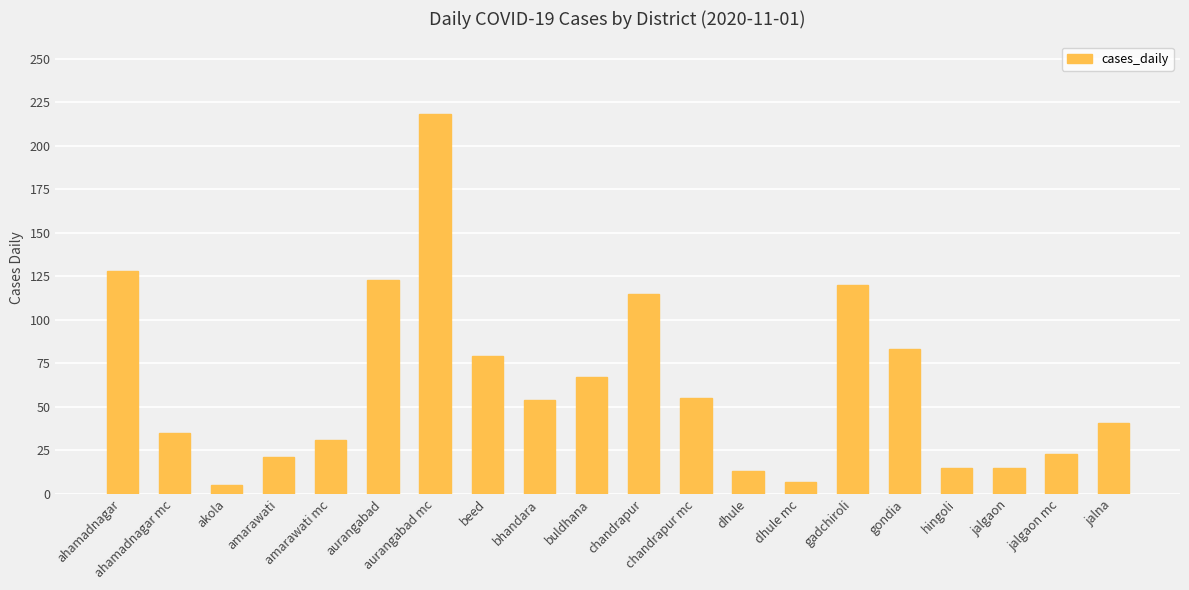

Approximately how many times larger is the value at dhule compared to amarawati?

0.6